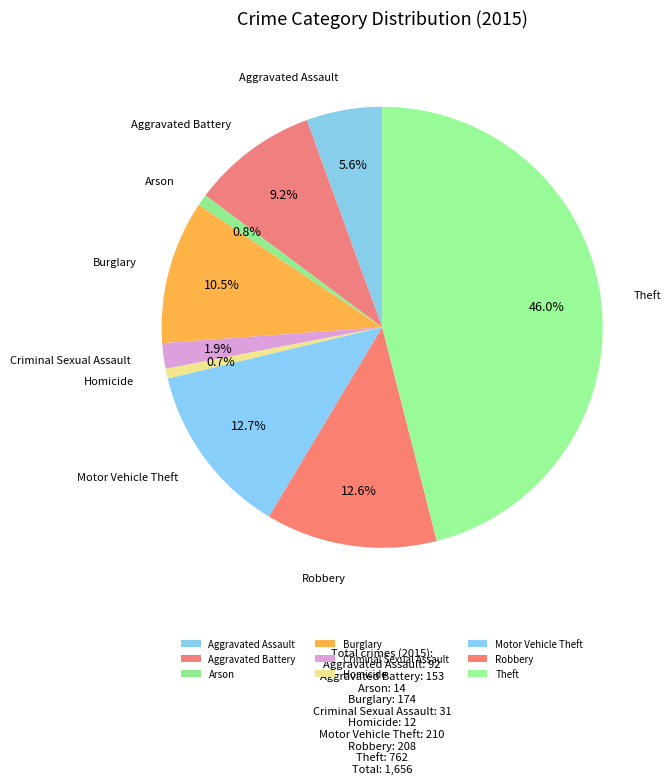

Is it true that Aggravated Battery is 1% of the pie?

False